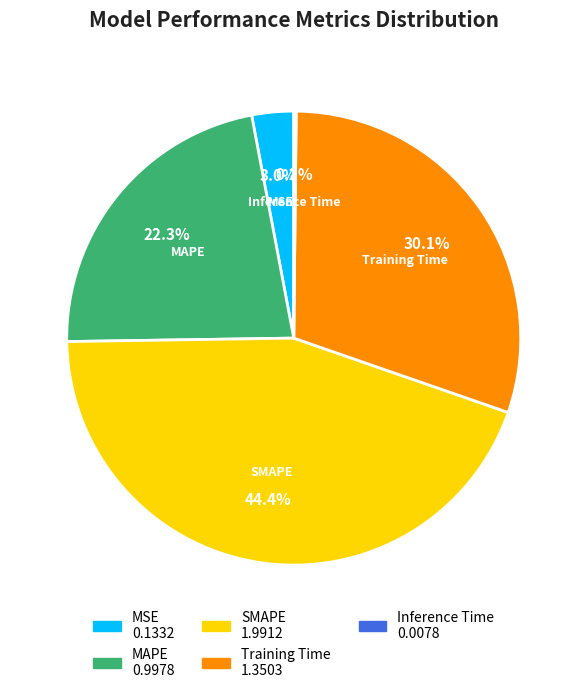

Which has a higher value, Training Time or SMAPE?

SMAPE